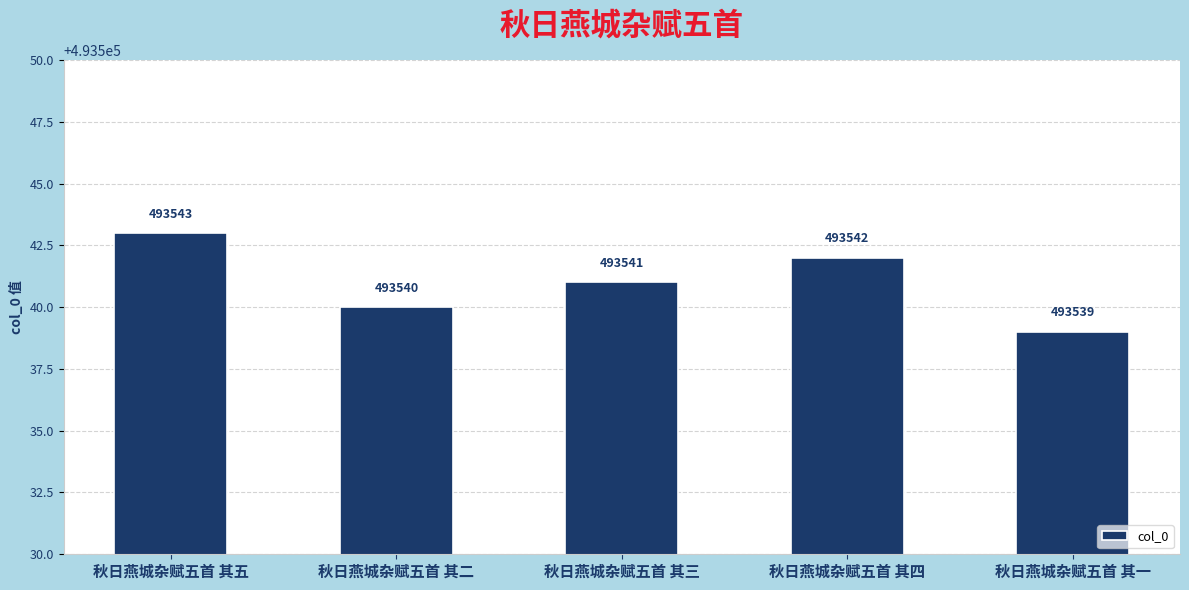

What is the change in value from 秋日燕城杂赋五首 其三 to 秋日燕城杂赋五首 其四?

+1